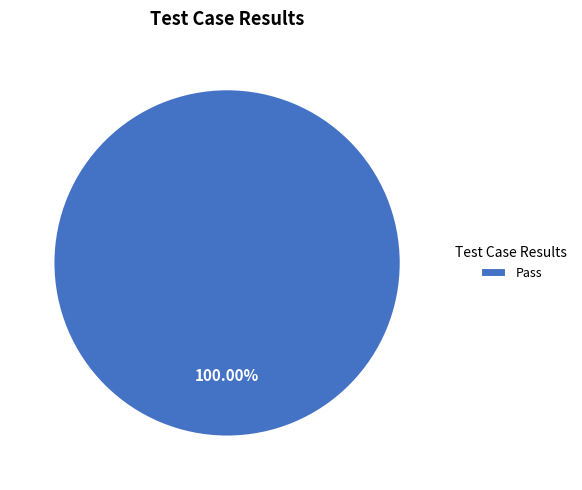

Is Pass the majority of the pie?

Yes